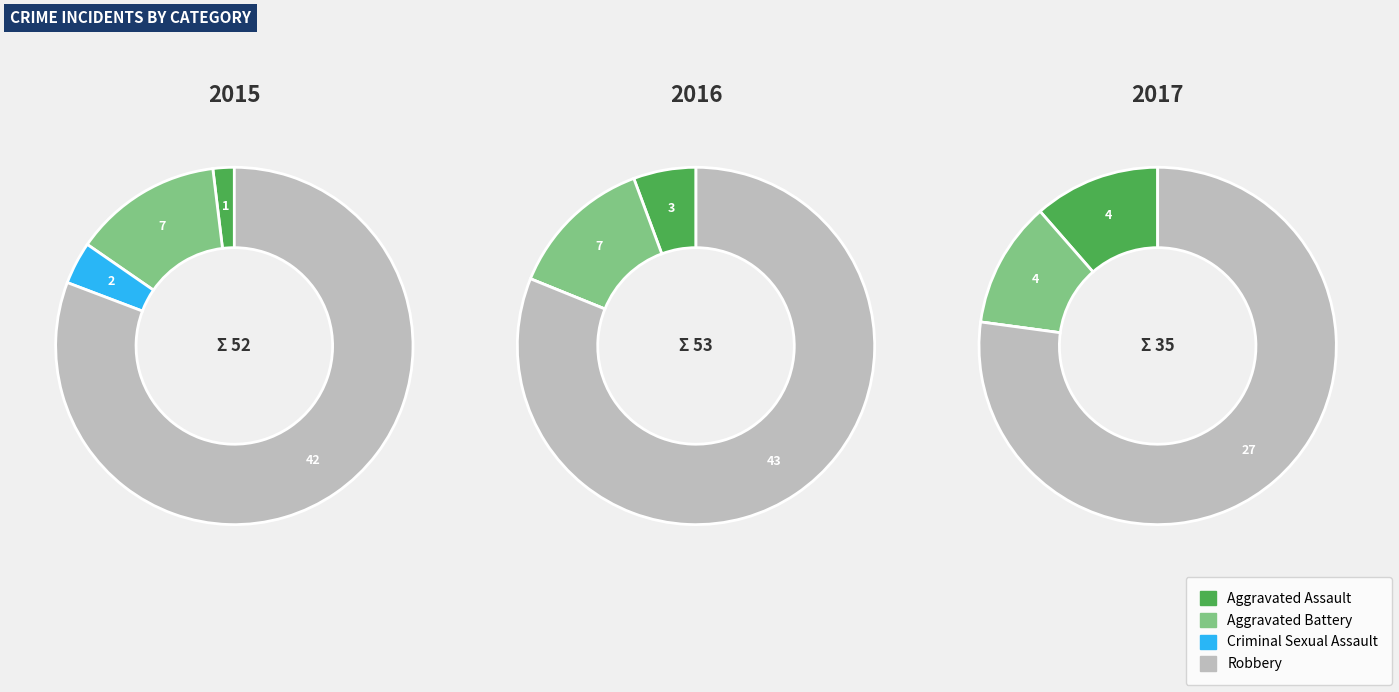

Is it true that Robbery is 81% of the pie?

True